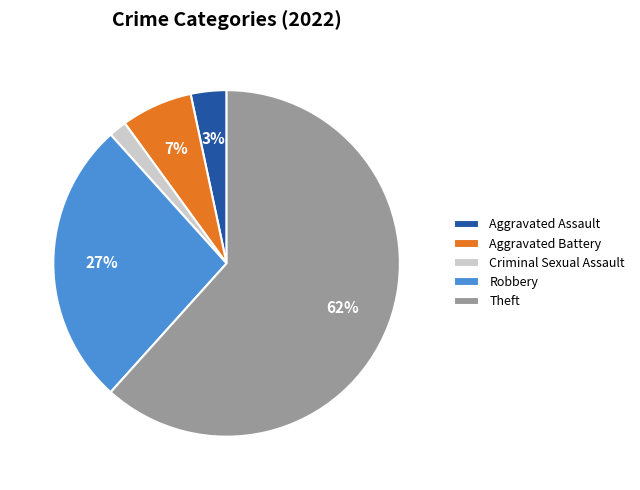

Rank the categories by value from lowest to highest.

Criminal Sexual Assault, Aggravated Assault, Aggravated Battery, Robbery, Theft